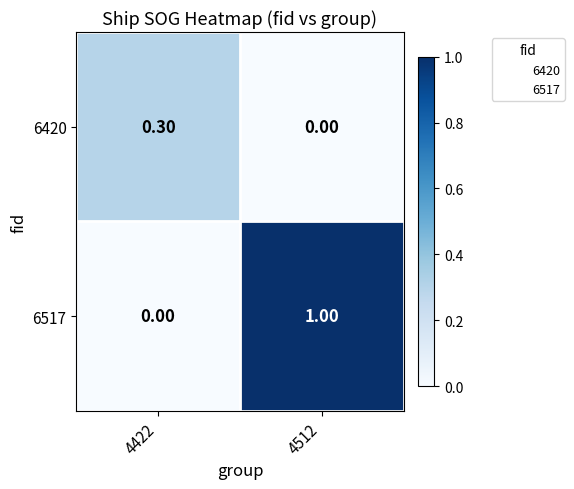

Rank the series at 4512 from lowest to highest value.

6420, 6517